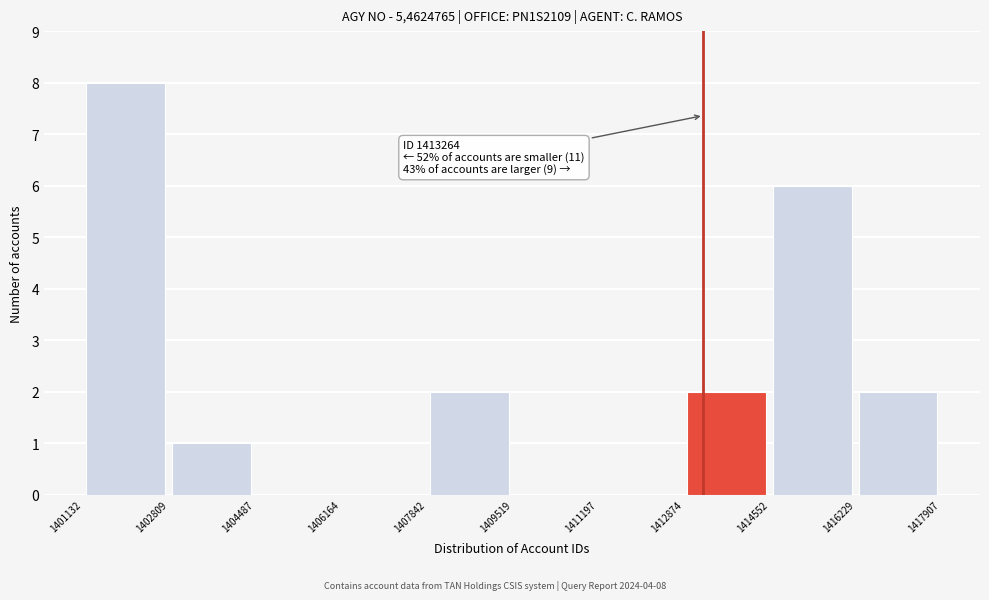

Which range on the x-axis has the tallest bar?

1401132 to 1402809